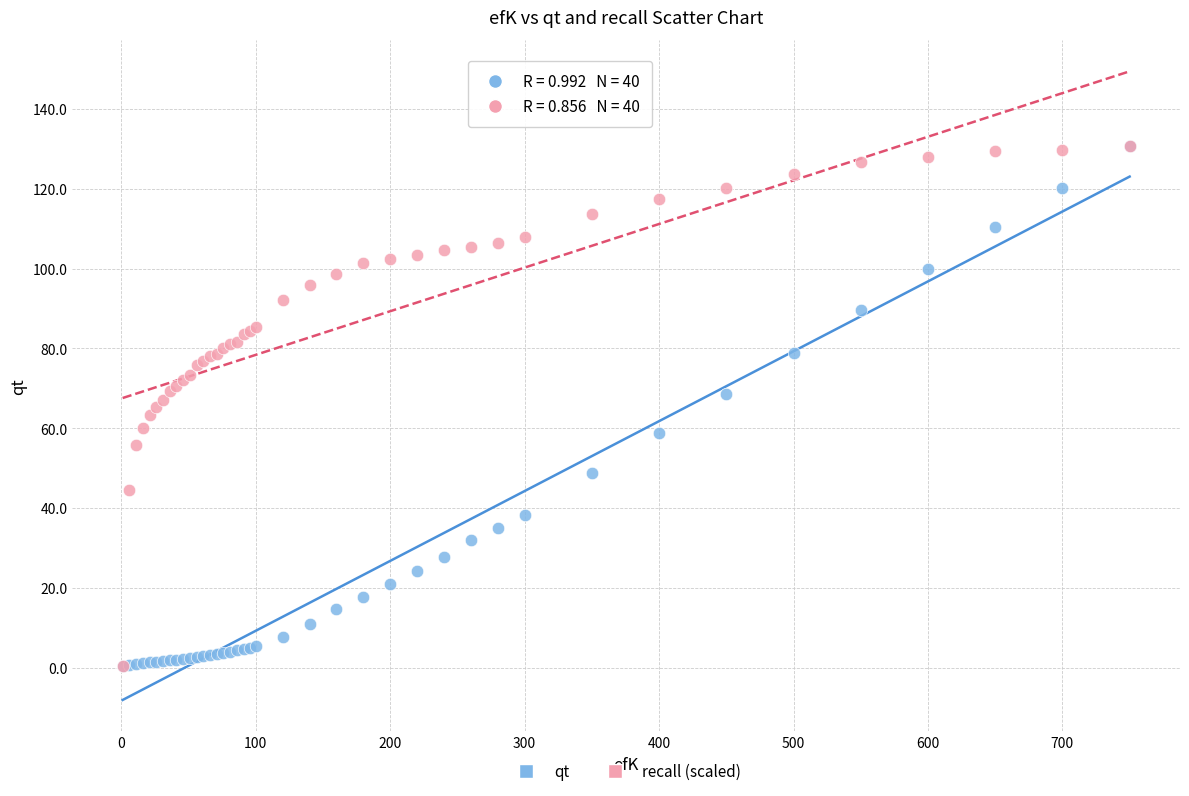

What are all the series names shown in the legend?

qt, recall (scaled)